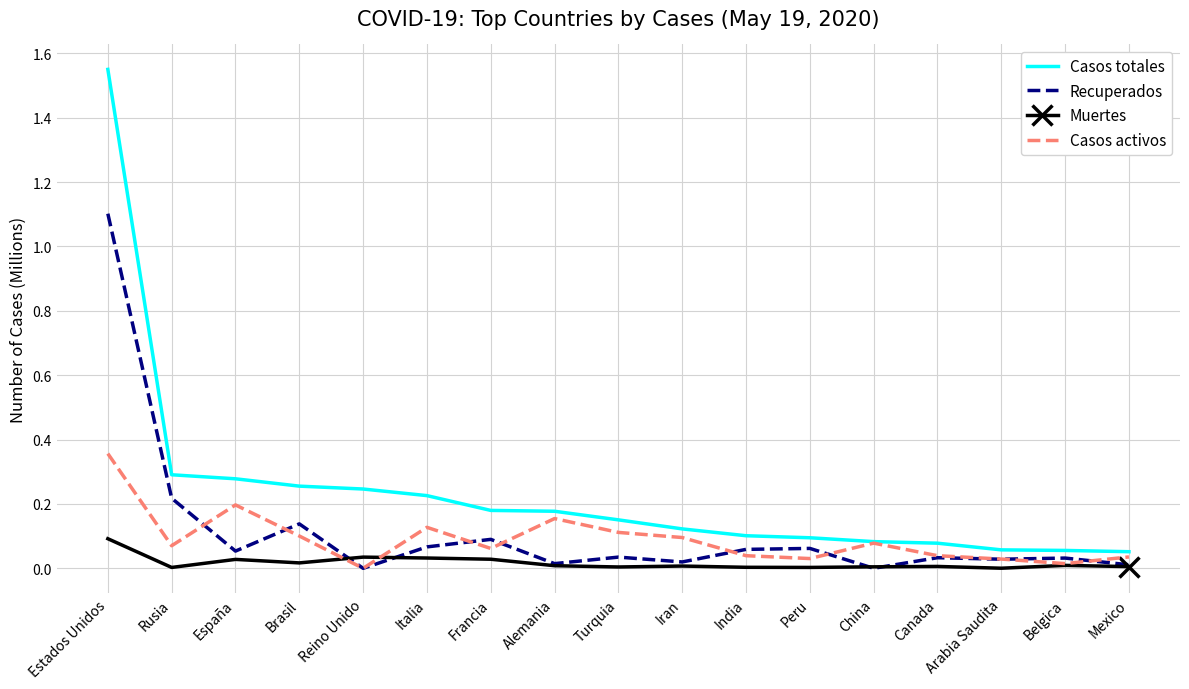

At which category is the sum across all series the highest?

Estados Unidos